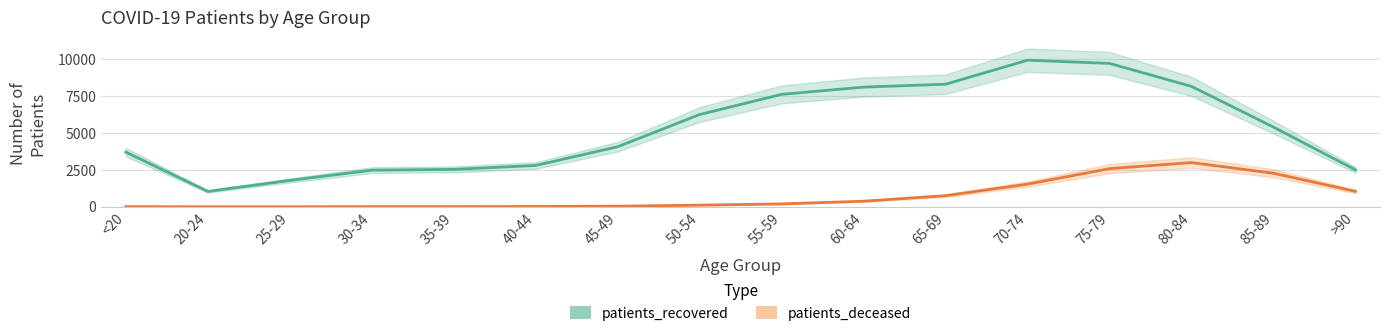

At which category is the sum across all series the highest?

75-79